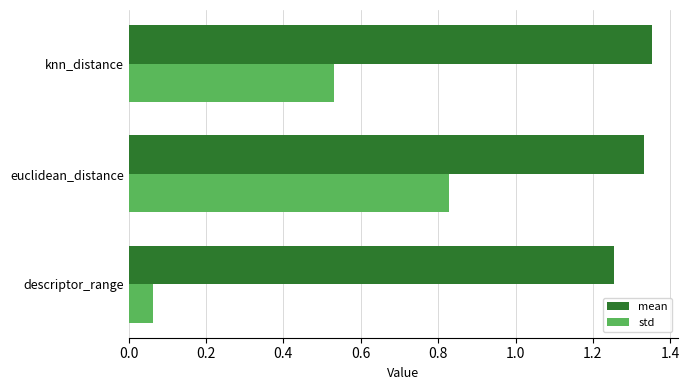

At which label does mean reach its minimum?

descriptor_range